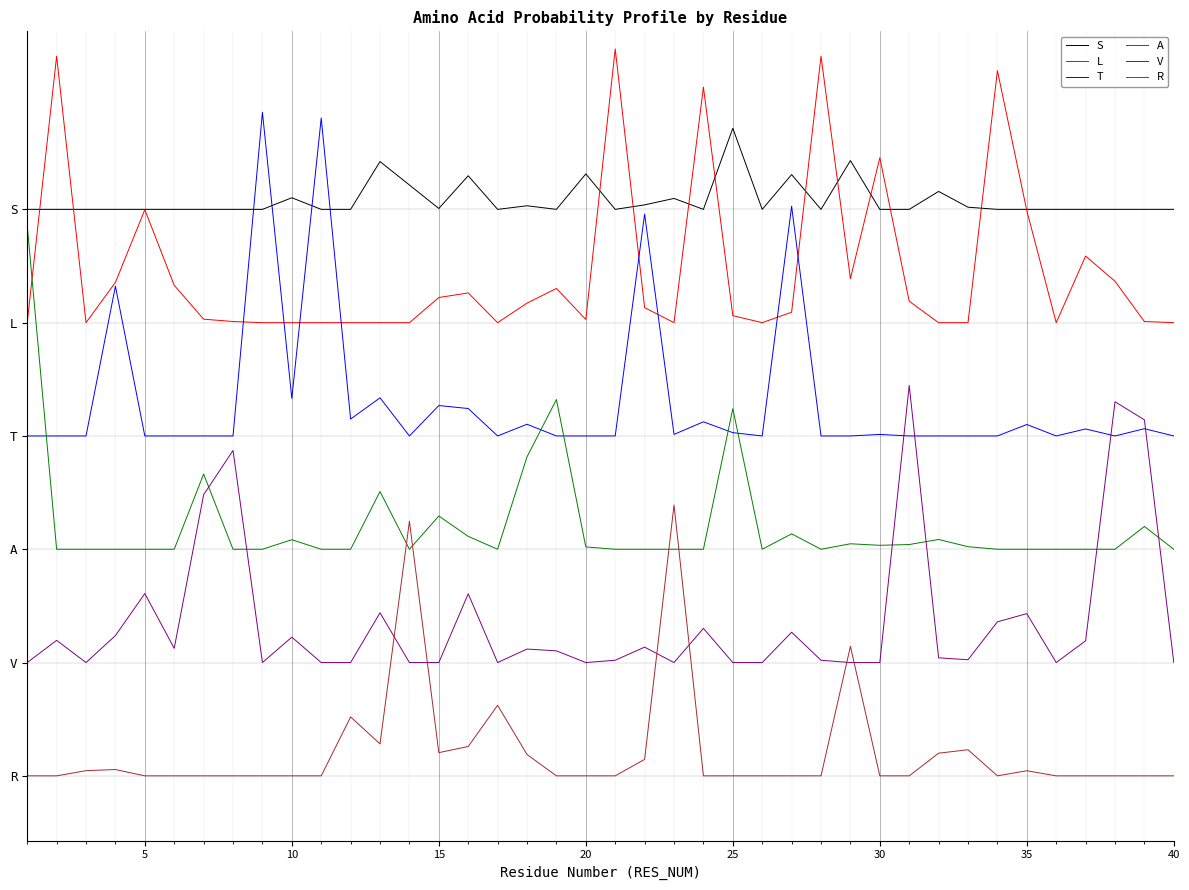

What are all the series names shown in the legend?

S, L, T, A, V, R